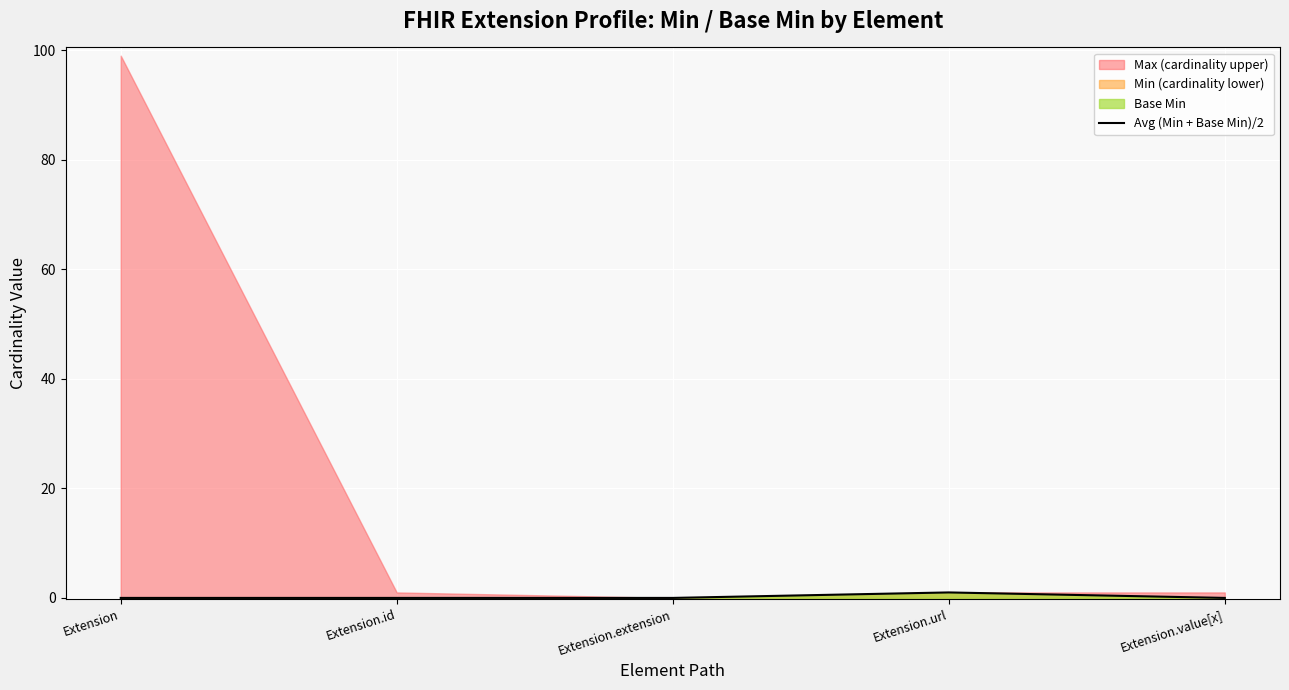

True or false: the data has more than 1 interior local peaks.

False